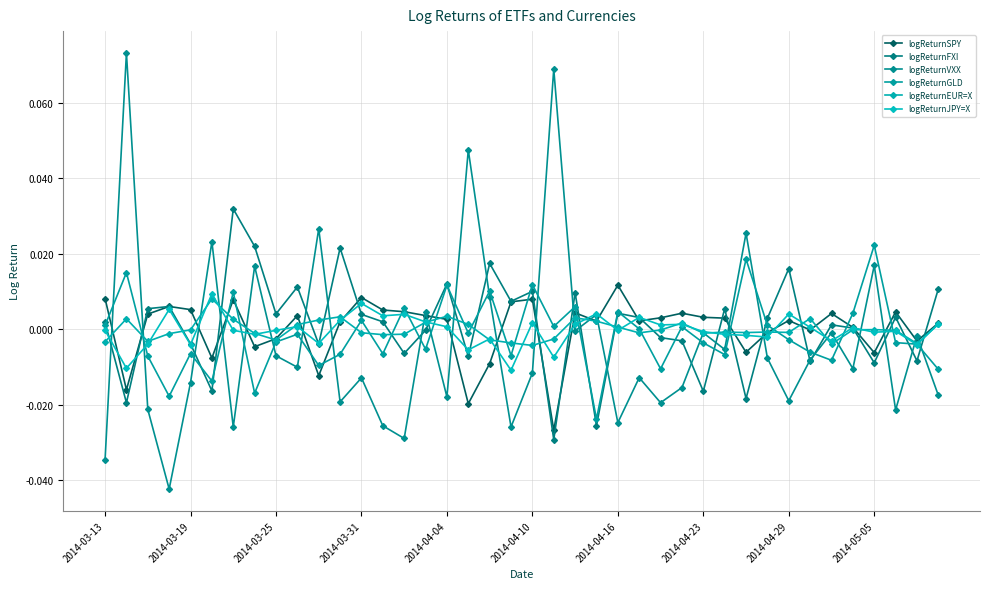

Does the chart display data point markers on the line(s)?

Yes